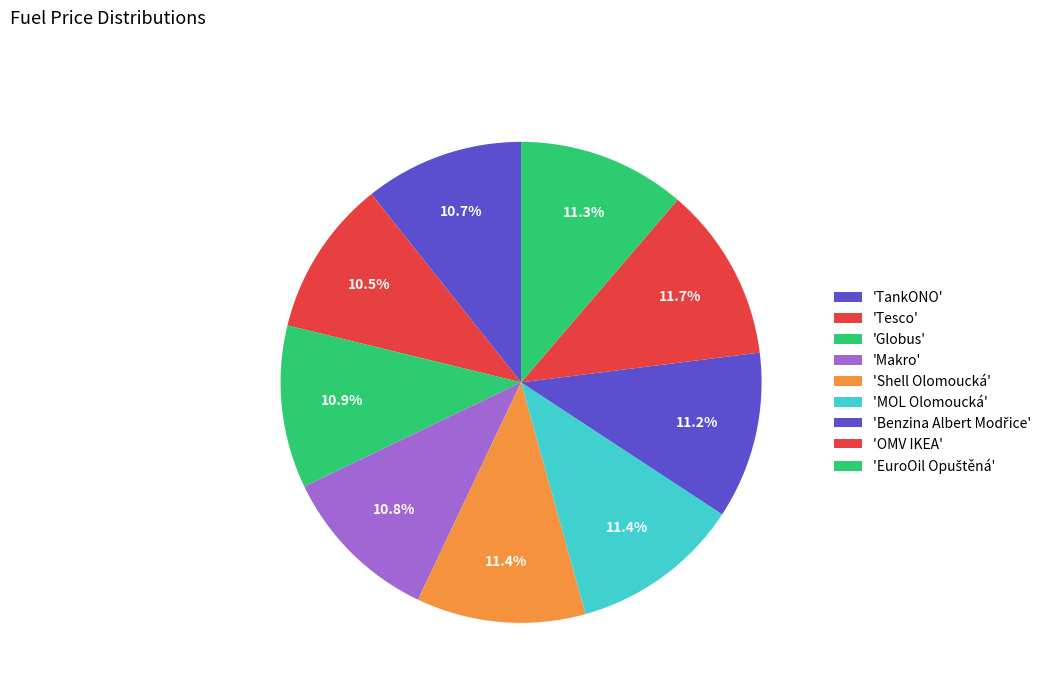

Count the number of slices in the pie.

9